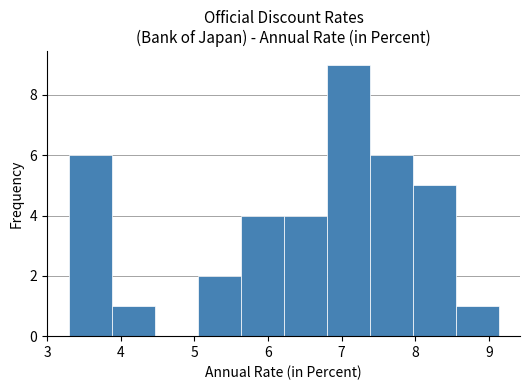

Over which range of the x-axis is the bar tallest?

6.8 to 7.4